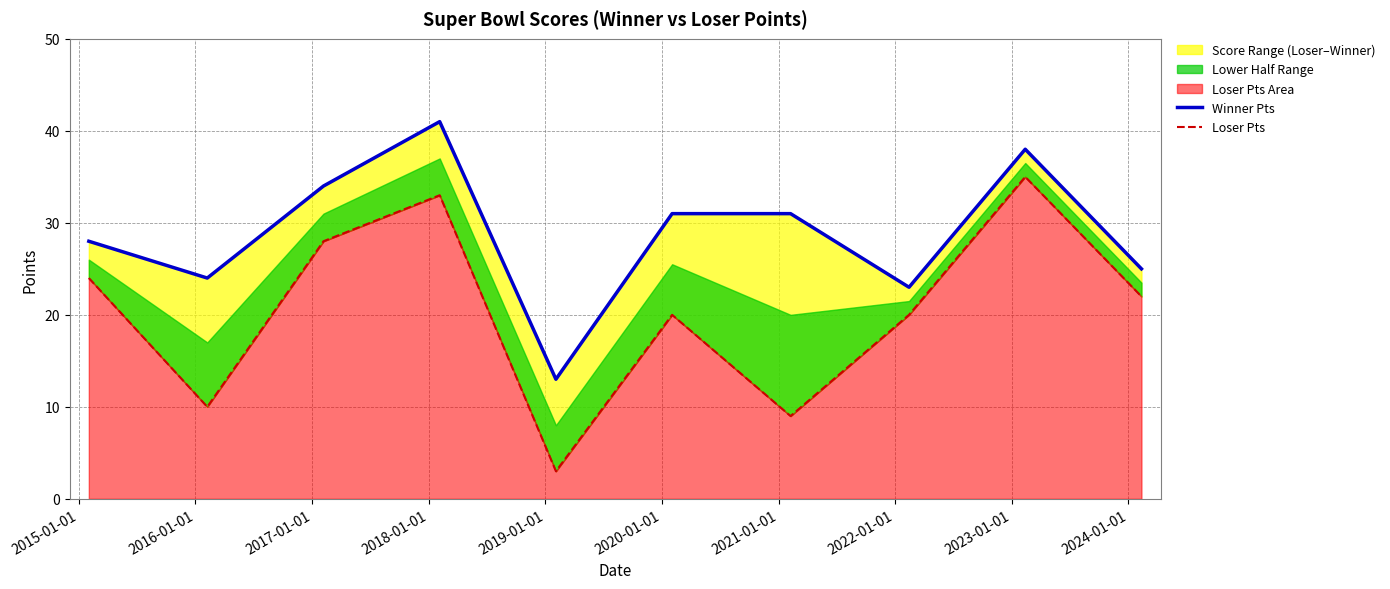

Reading left to right, list all the values displayed in this chart.

Winner Pts: 28	24	34	41	13	31	31	23	38	25
Loser Pts: 24	10	28	33	3	20	9	20	35	22